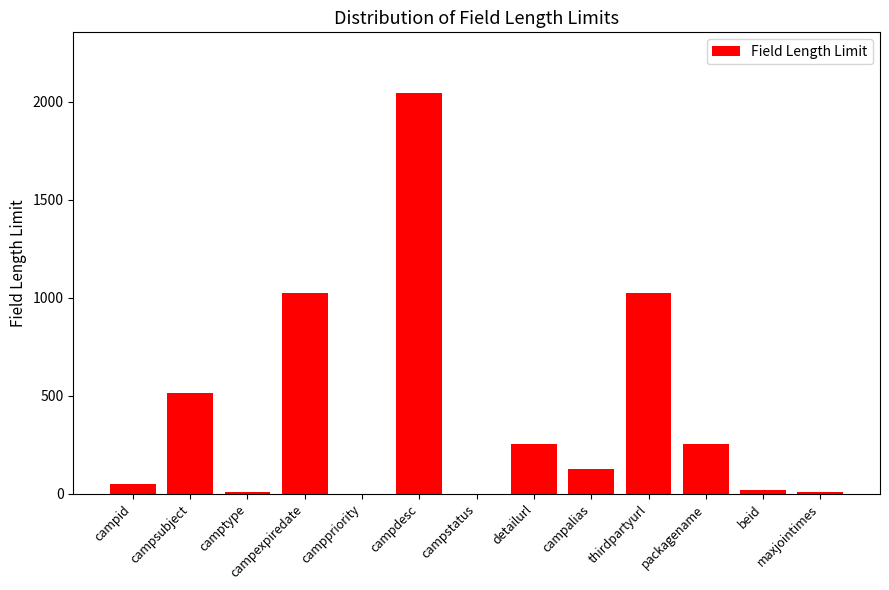

The chart shows a value of 1281 at campdesc. True or false?

False